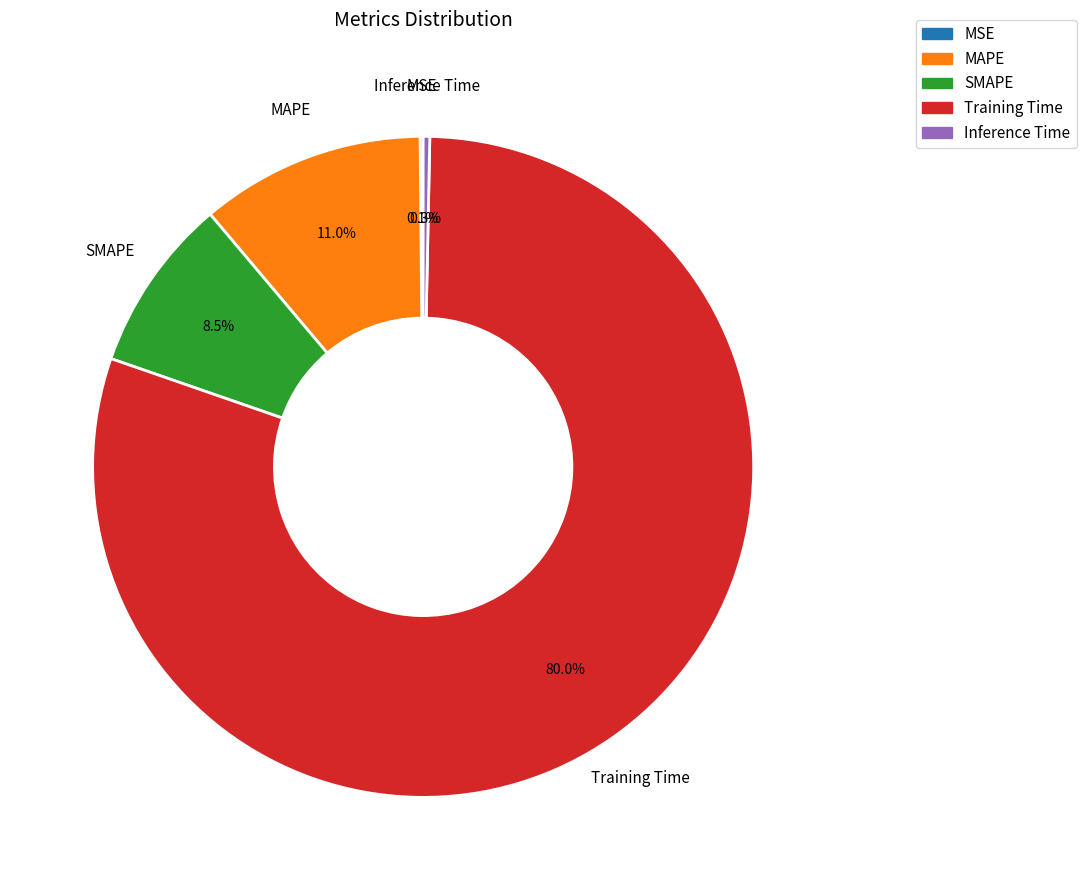

Which slice is the largest?

Training Time